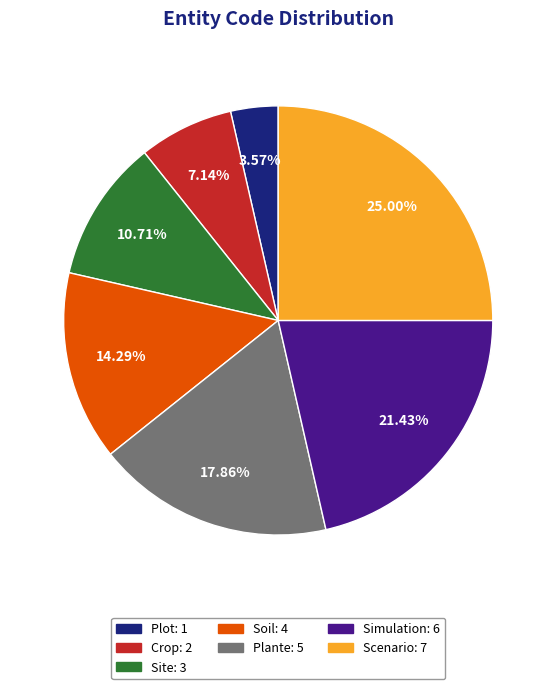

Combined, what portion of the pie is Plot and Simulation?

25.0%